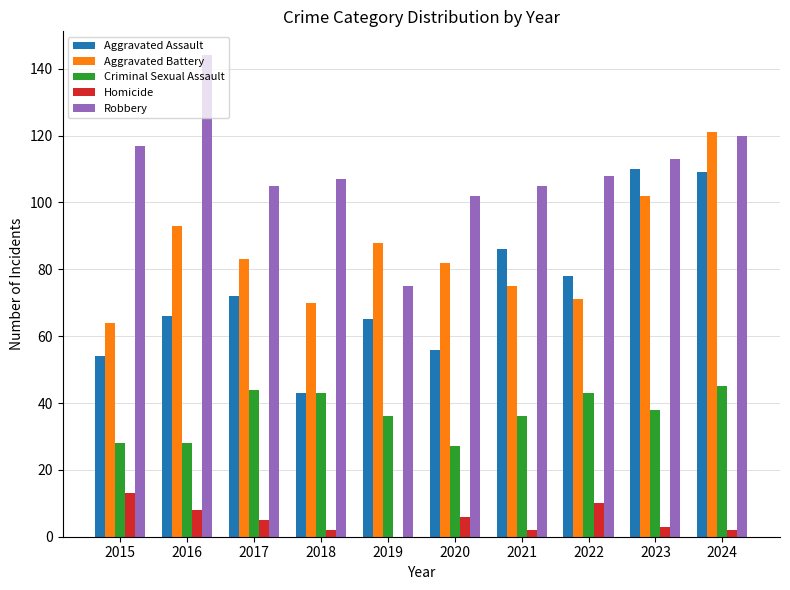

Is the value of Aggravated Battery at 2021 greater than the value of Criminal Sexual Assault at 2017?

Yes